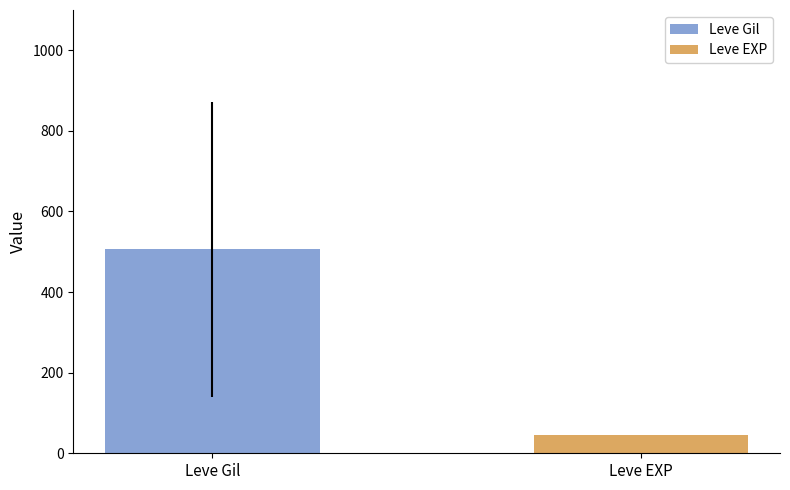

Rank the series by their average value, from highest to lowest.

Leve Gil, Leve EXP